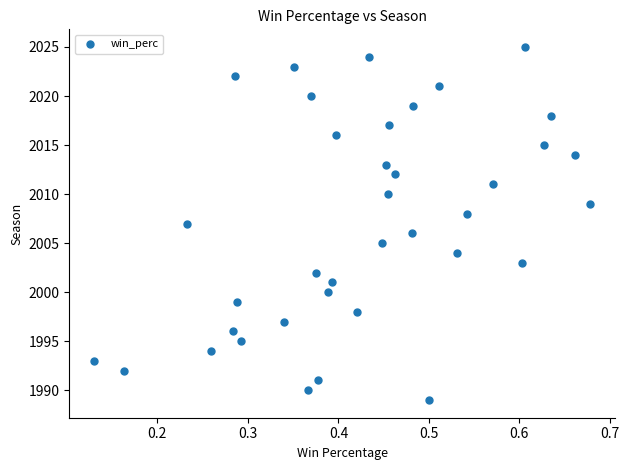

What is the range of Y values (max minus min)?

36